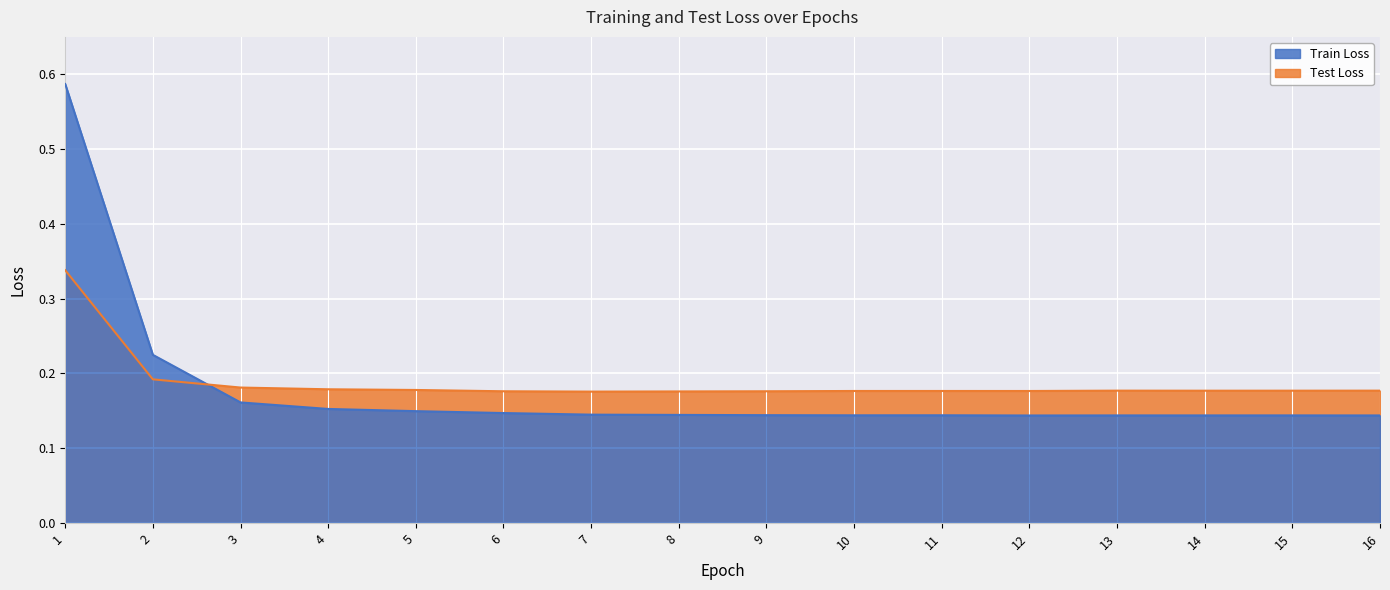

At which label does Test Loss reach its peak?

1